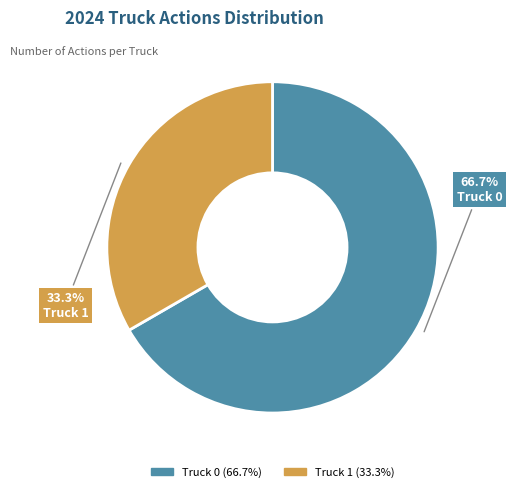

Does any single category account for the majority?

Yes